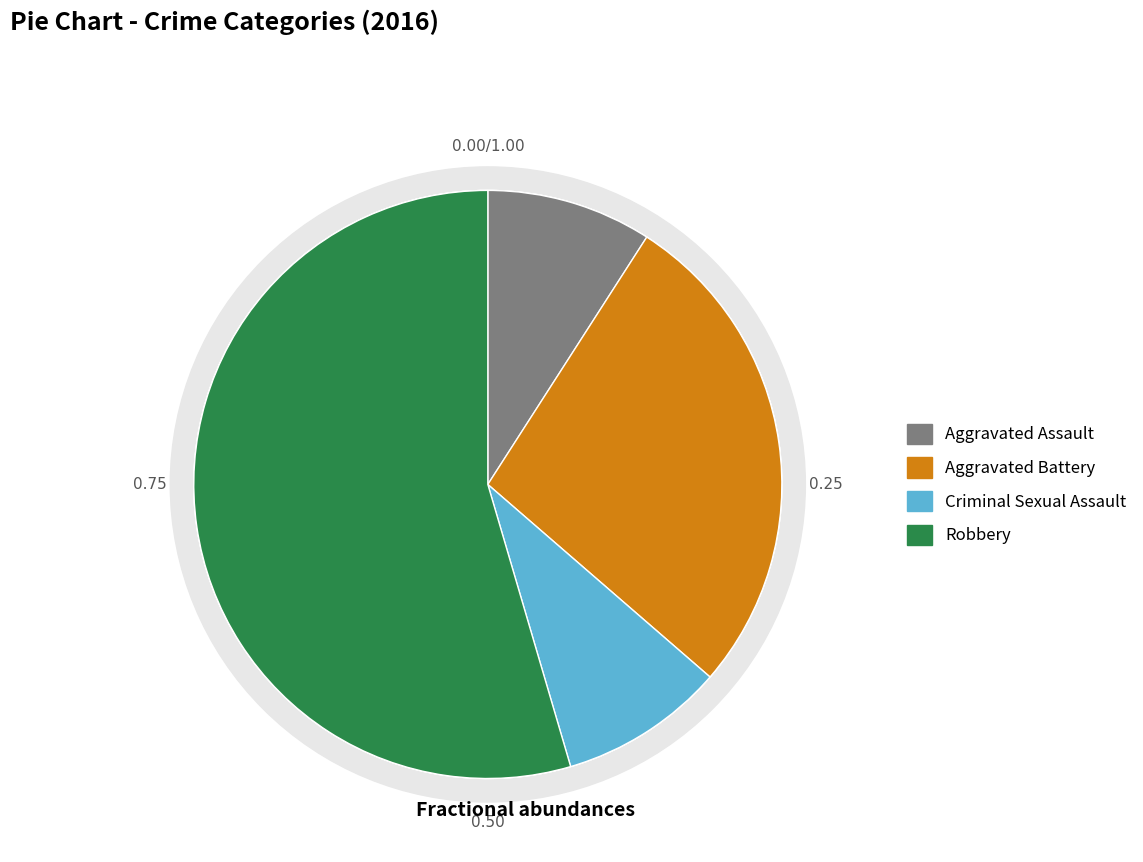

What is the smallest slice in the pie chart?

Aggravated Assault